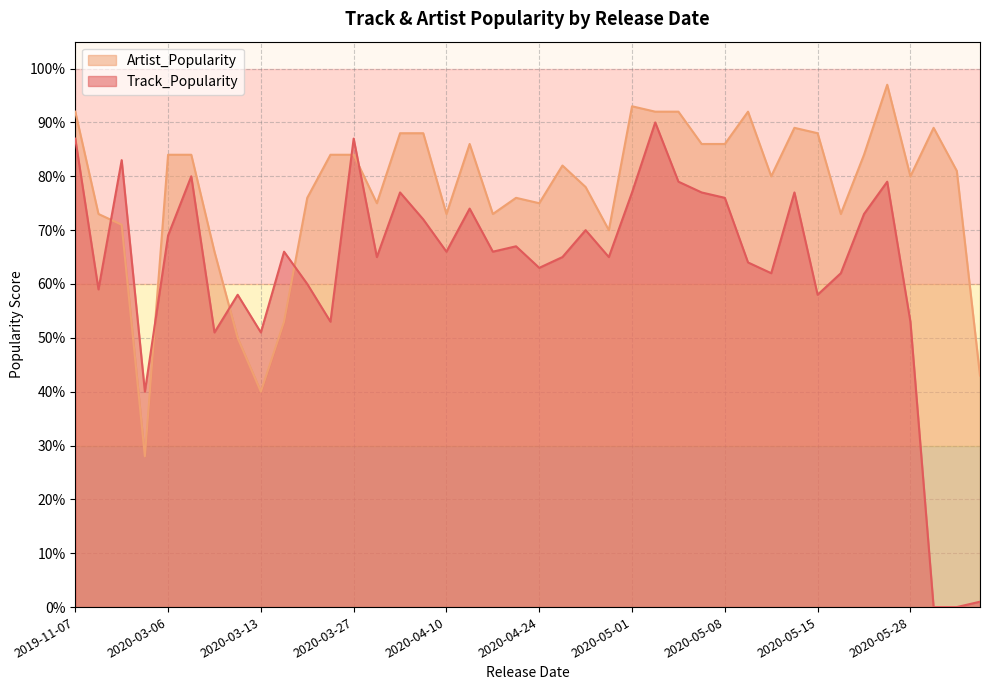

Which series has the widest spread of values?

Track_Popularity